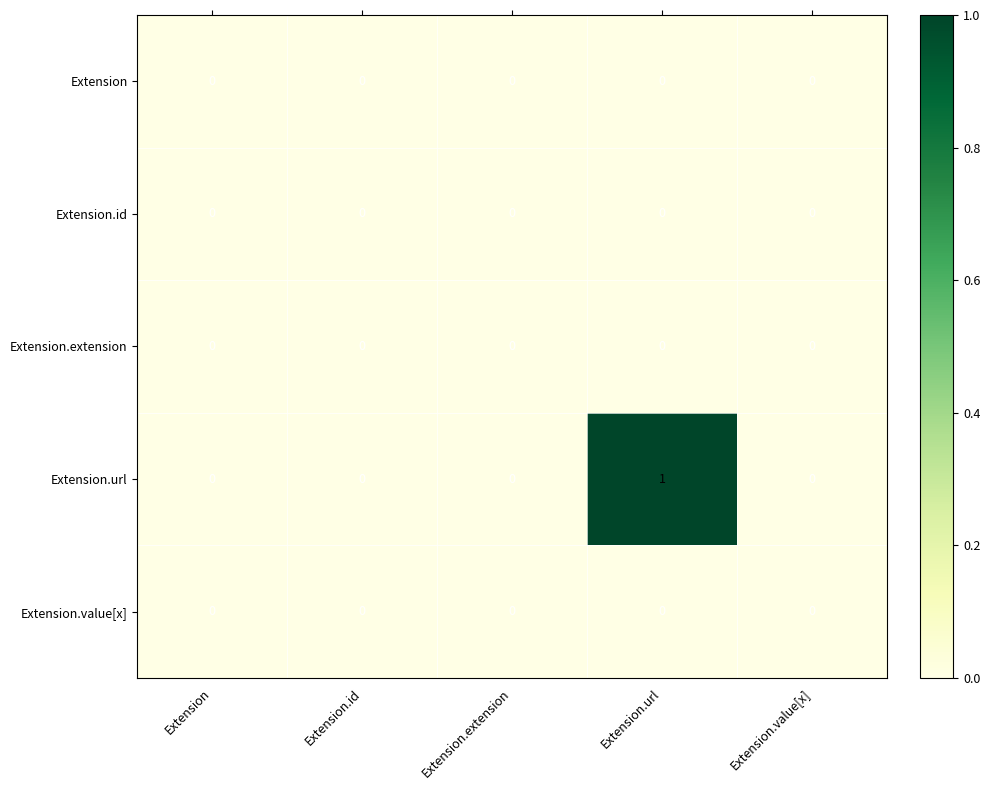

The Extension.value[x] series shows 0 at Extension. True or false?

True